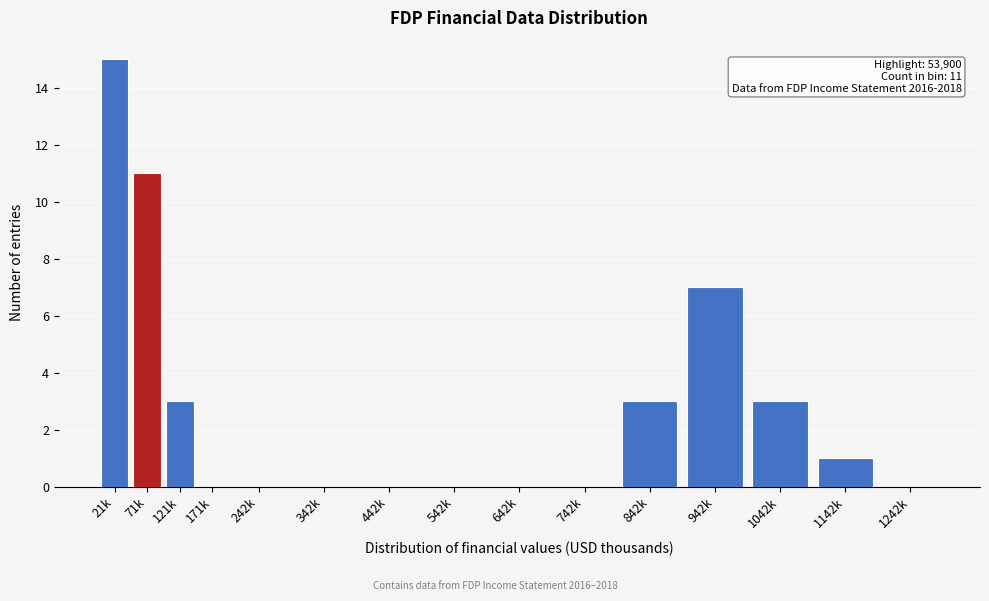

Reading left to right, what are all the values shown in this chart?

21k=15	71k=11	121k=3	171k=0	242k=0	342k=0	442k=0	542k=0	642k=0	742k=0	842k=3	942k=7	1042k=3	1142k=1	1242k=0